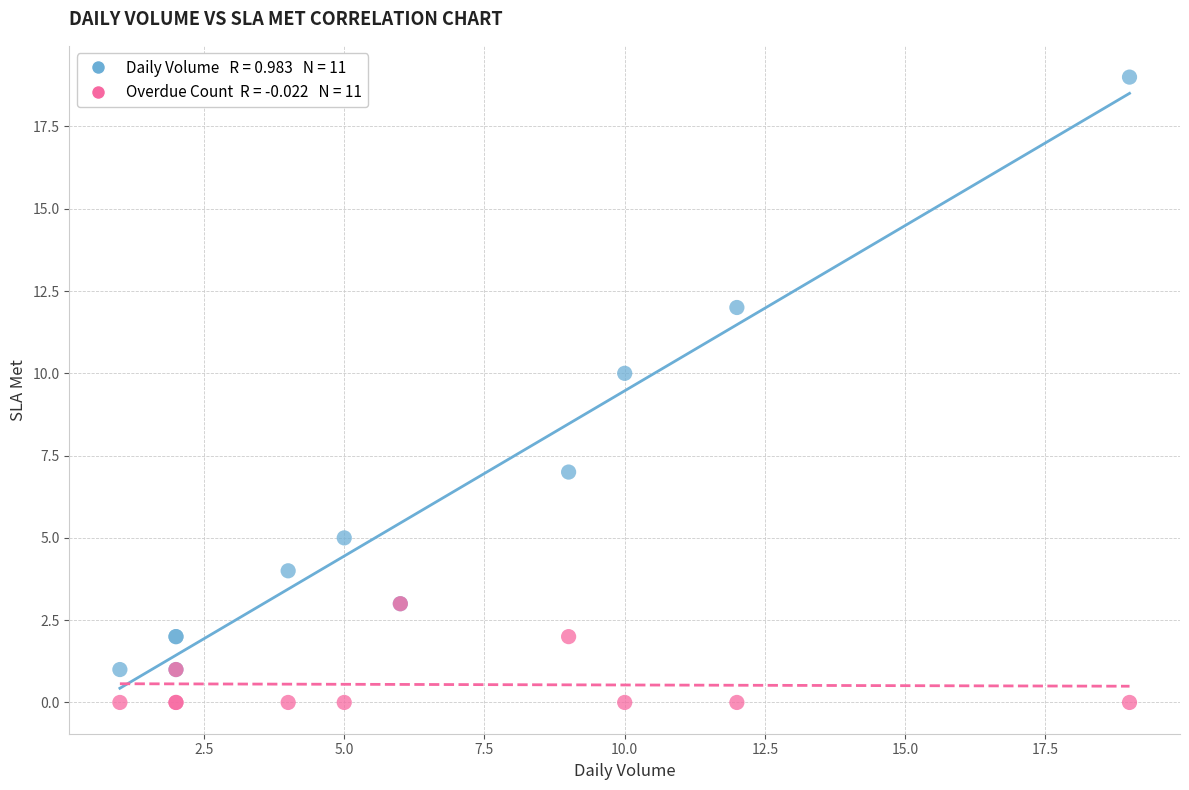

Across all series, what Y value is closest to 9?

10